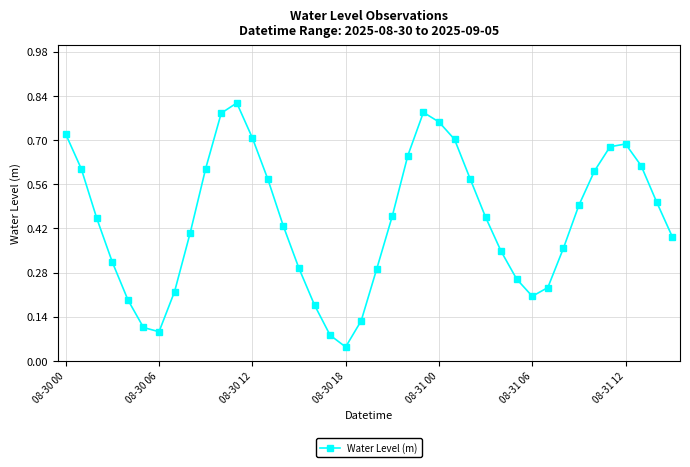

True or false: there are more than 2 points higher than both neighbors.

True